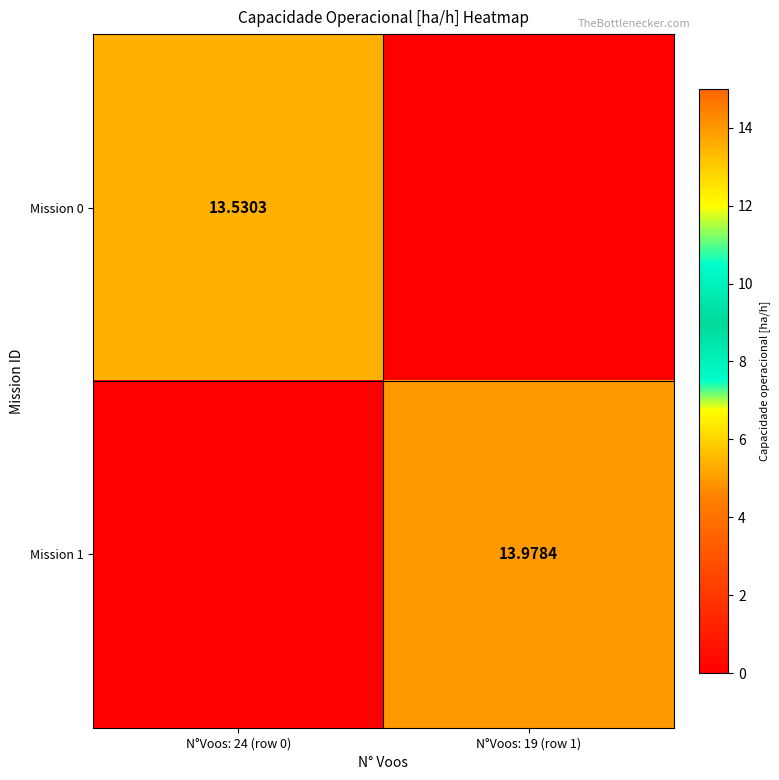

Is the value of Mission 0 at N°Voos: 24 (row 0) greater than the value of Mission 1 at N°Voos: 19 (row 1)?

No